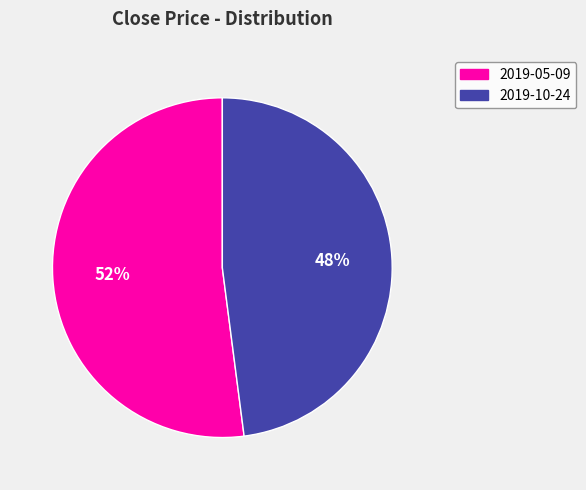

Does 2019-05-09 represent more than half of the total?

Yes